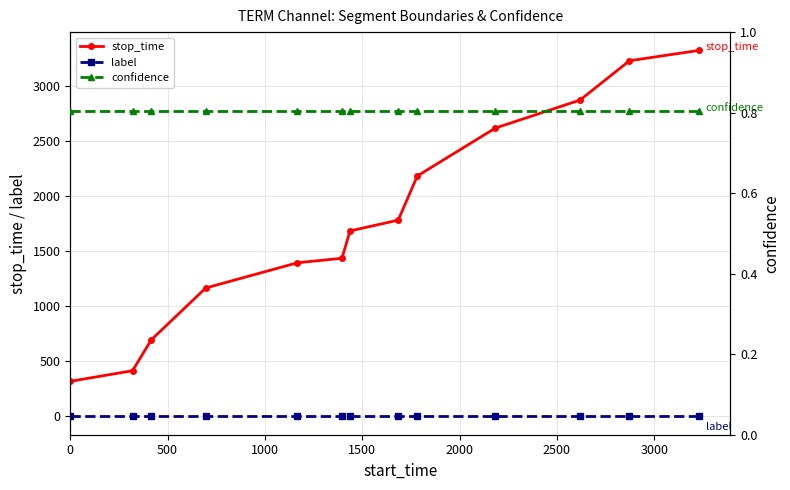

True or false: stop_time has more than 2 points higher than both neighbors.

False